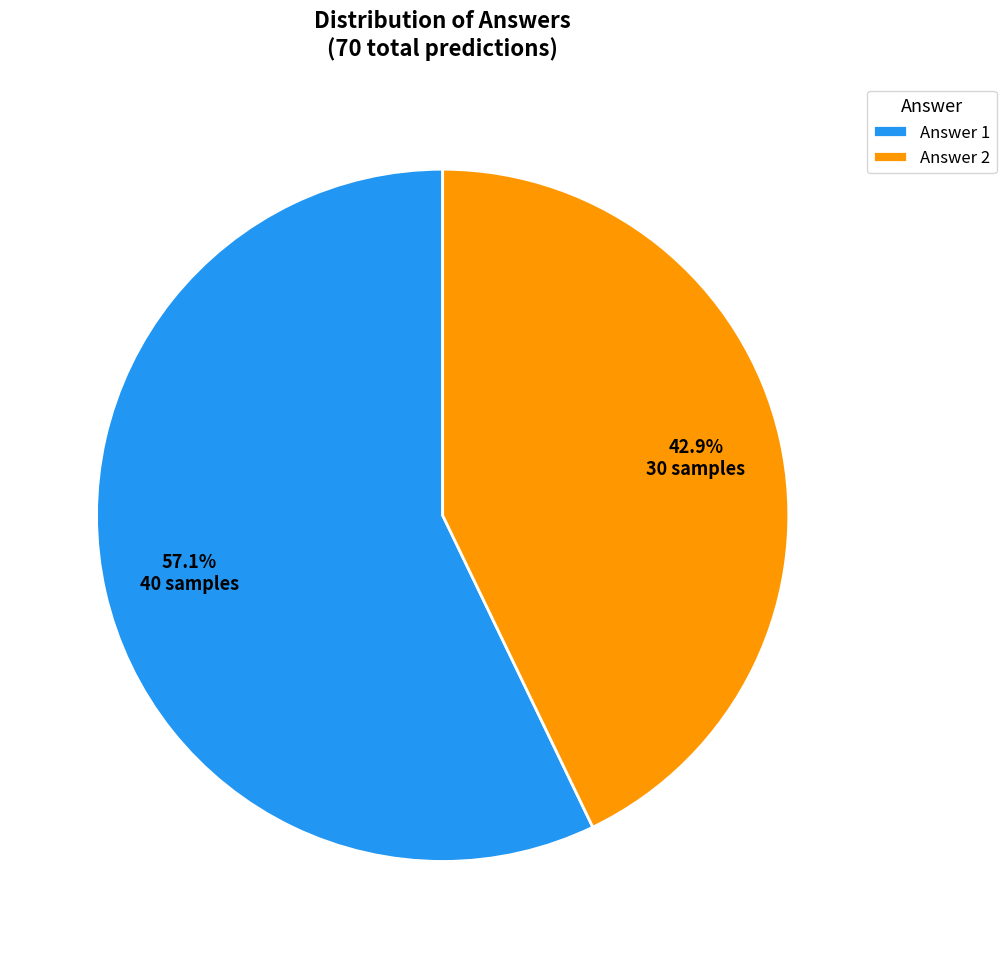

Does Answer 2 represent more than half of the total?

No